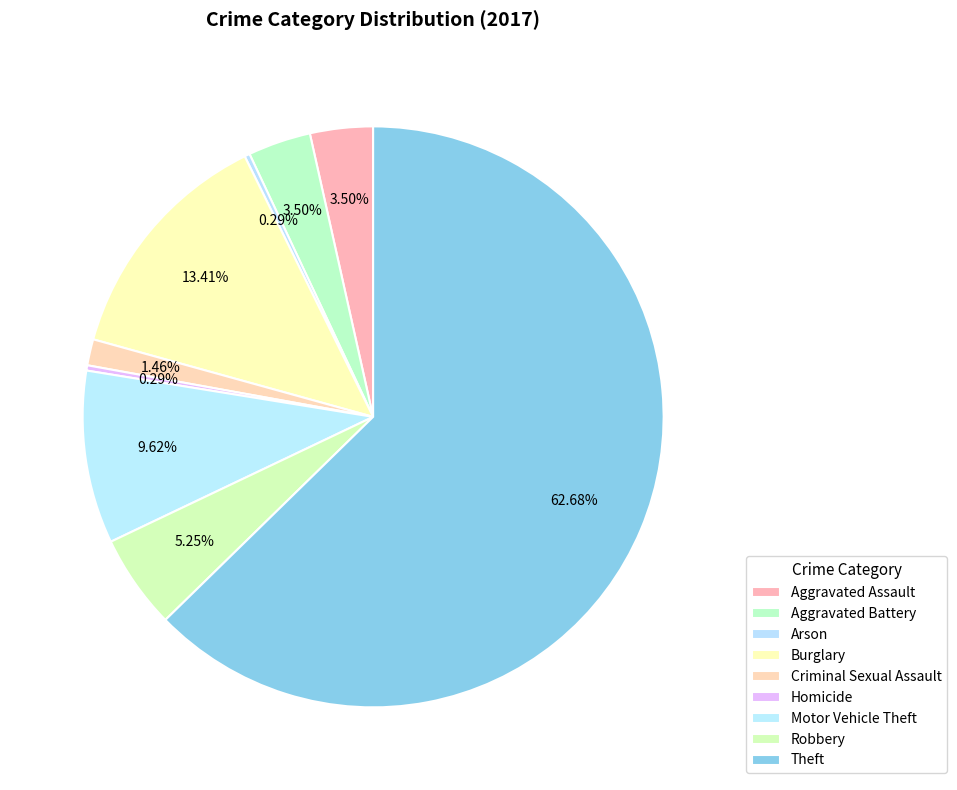

How many segments does this pie chart have?

9